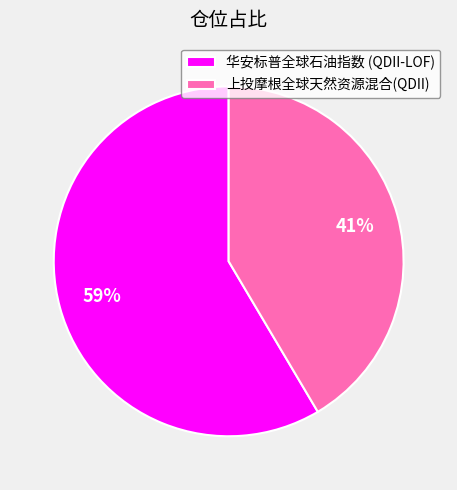

To the nearest percent, what portion does 华安标普全球石油指数 (QDII-LOF) represent?

59%